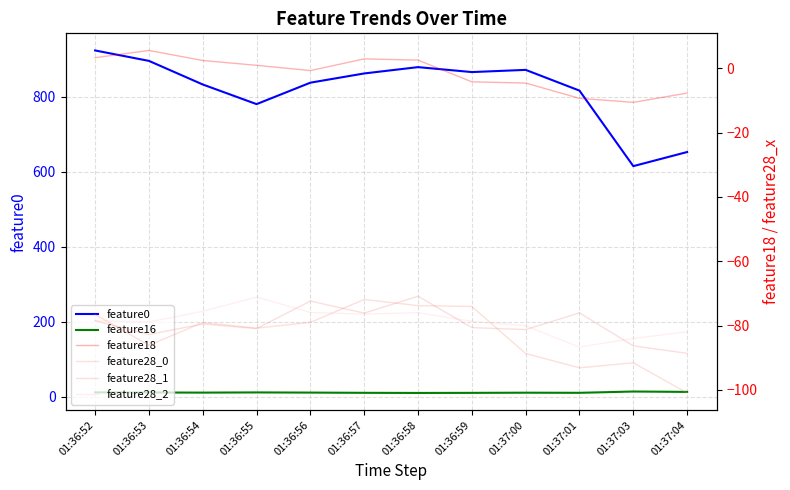

Where is the first local maximum for feature16?

01:36:55